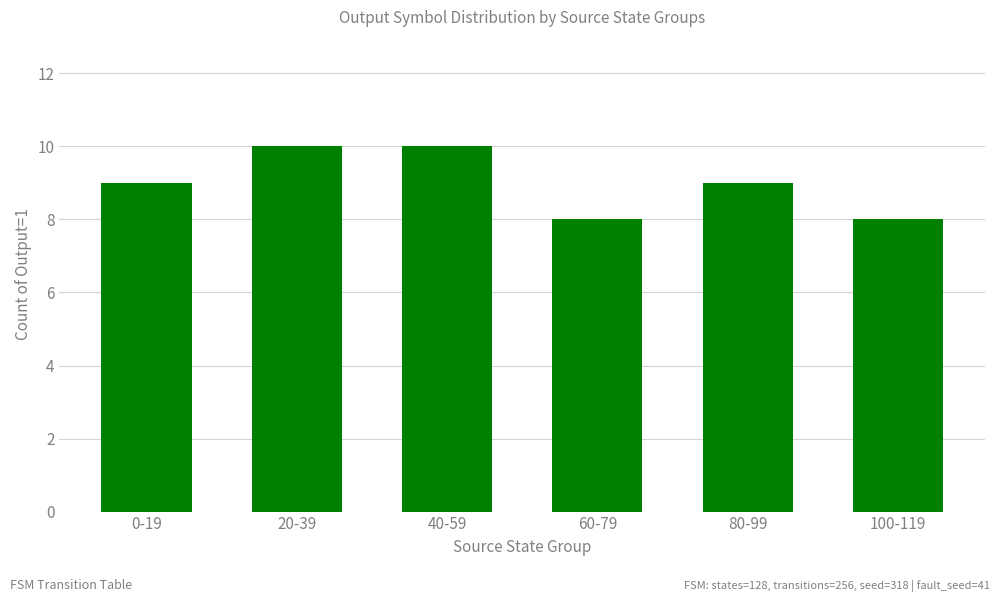

What is the change in value from 0-19 to 100-119?

-1